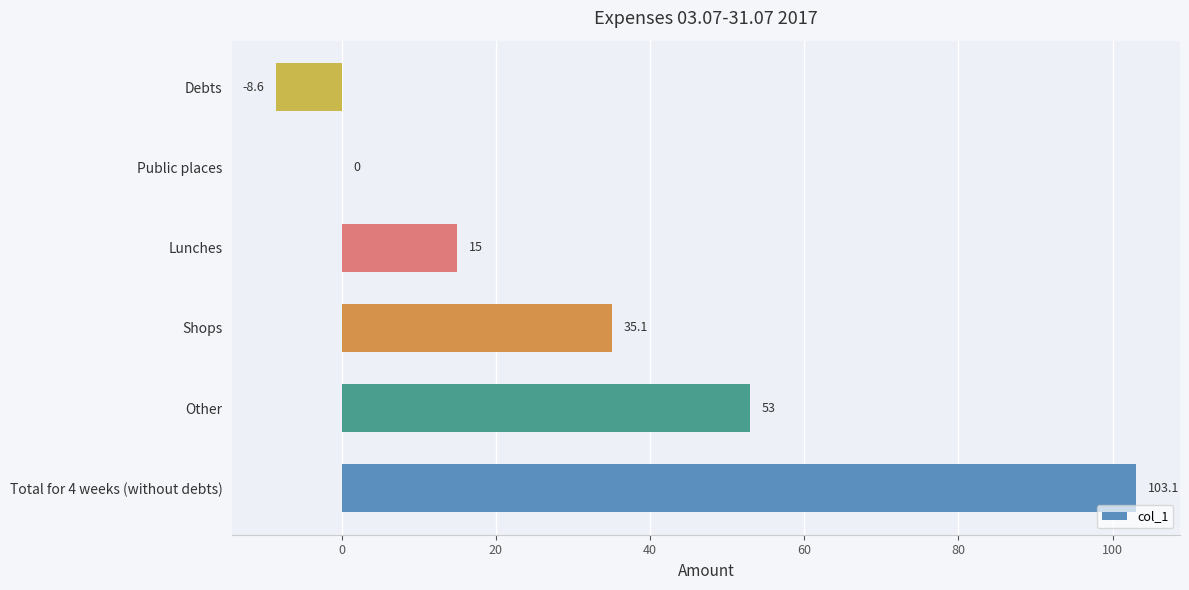

The value at Total for 4 weeks (without debts) is 103.1. True or false?

True